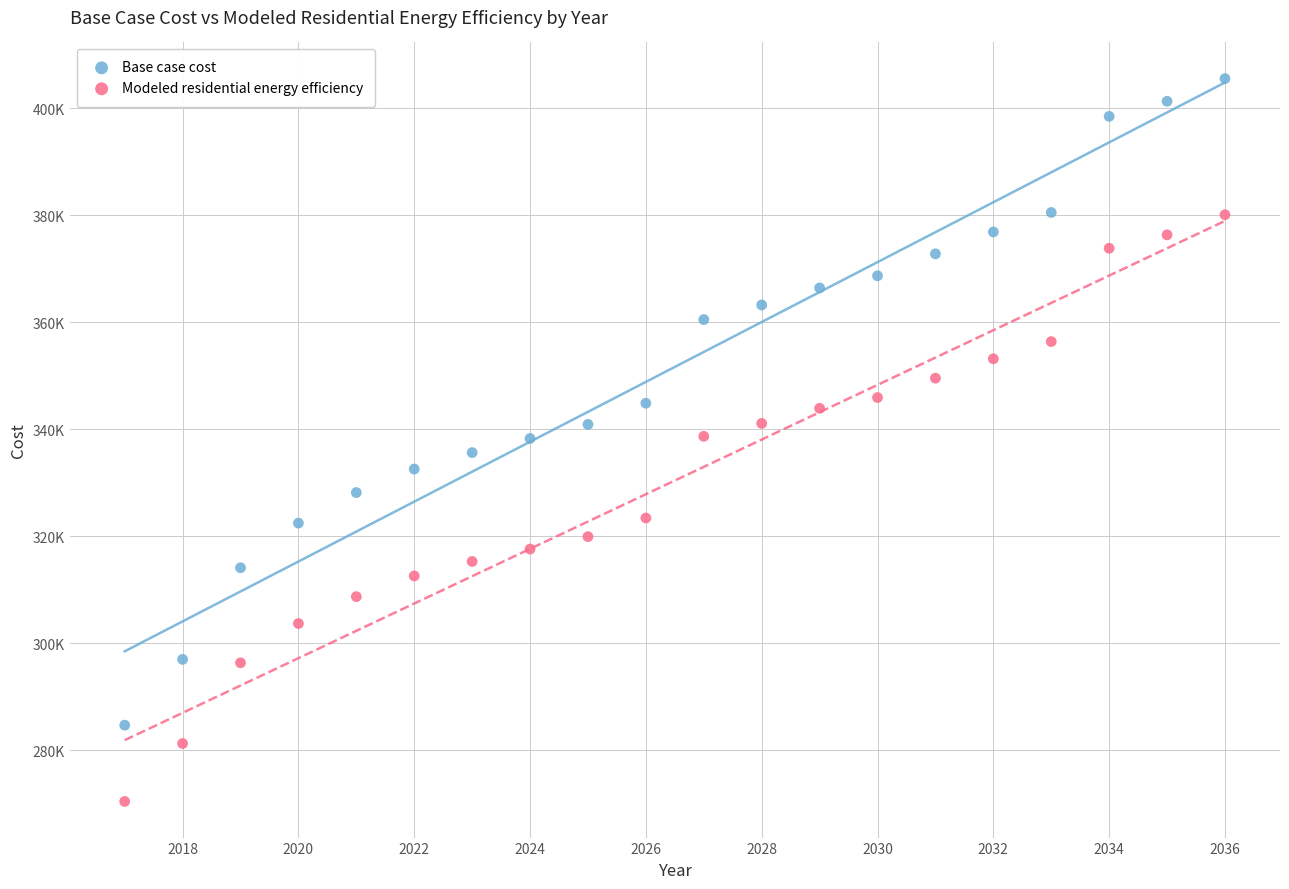

What are all the series names shown in the legend?

Base case cost, Modeled residential energy efficiency